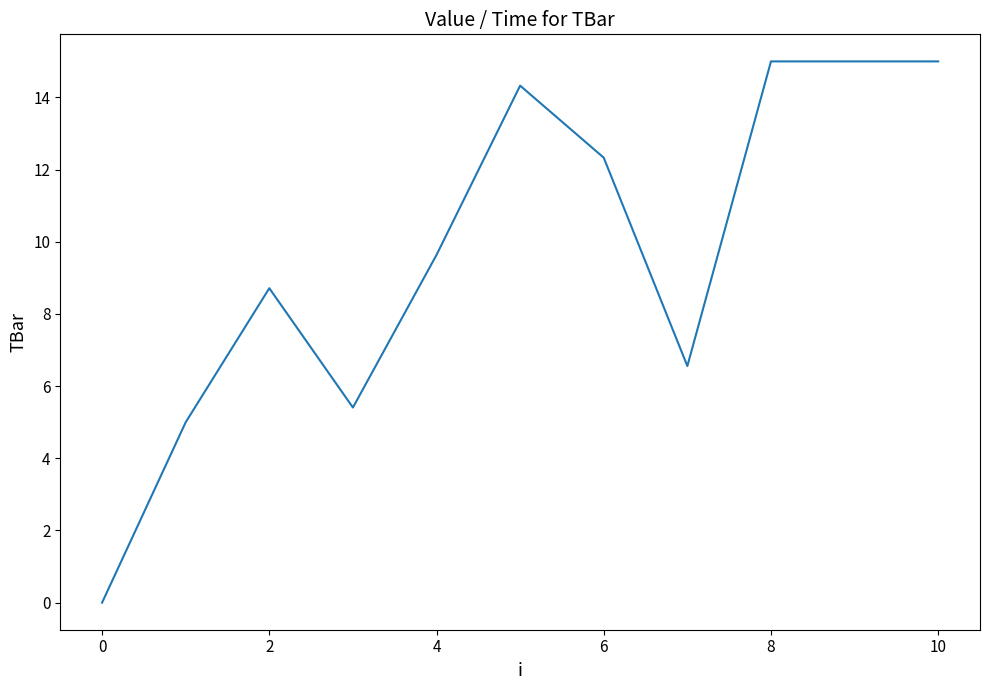

What is the maximum value shown in the chart?

15.0